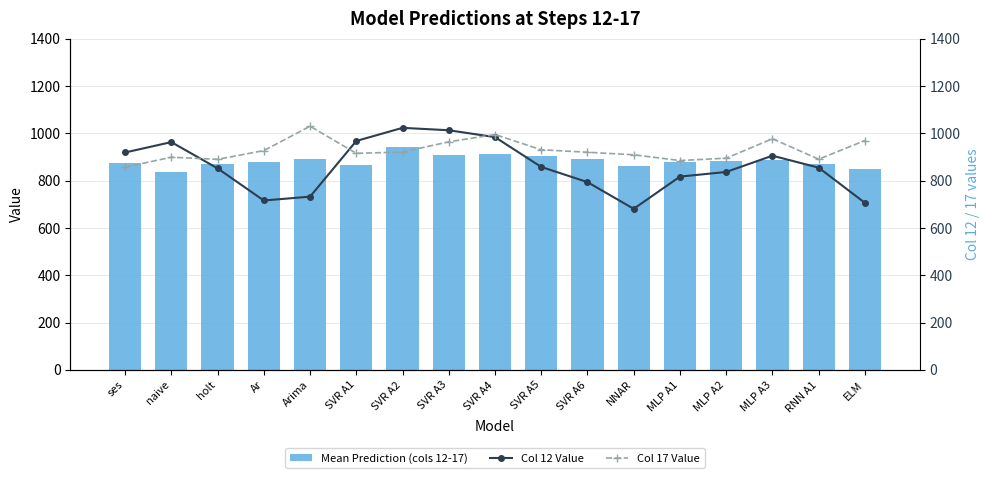

Is it true that Col 12 Value equals 1201.1 at holt?

False